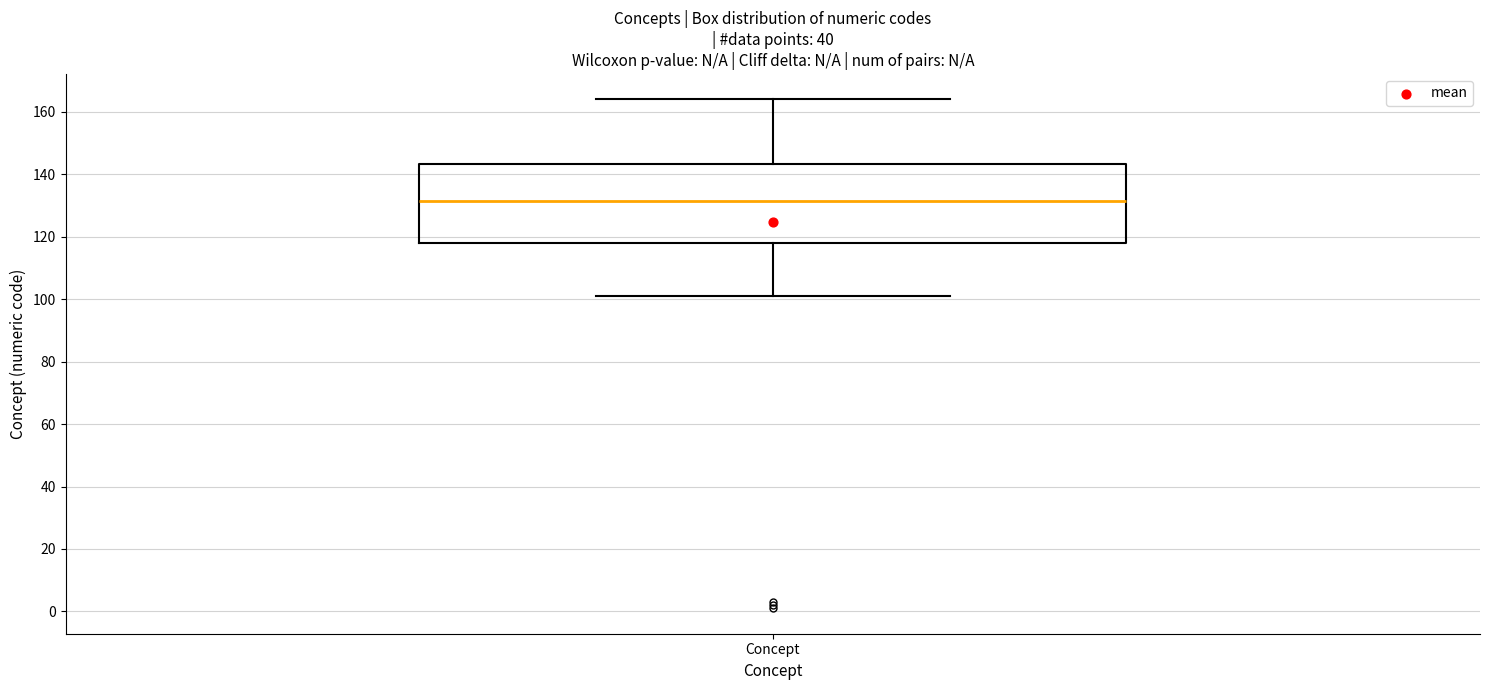

Read this box plot against the y-axis: the position of the median line, the range covered by the box, and the ends of both whiskers. The values are not printed on the chart, so give them approximately, as read against the axis.

median 132, box 118 to 144, whiskers 102 to 164